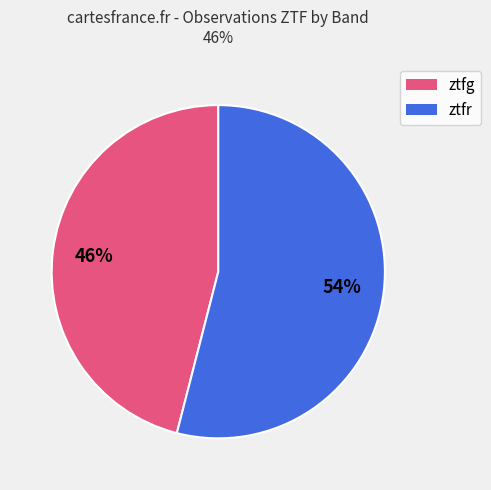

Count the number of slices in the pie.

2